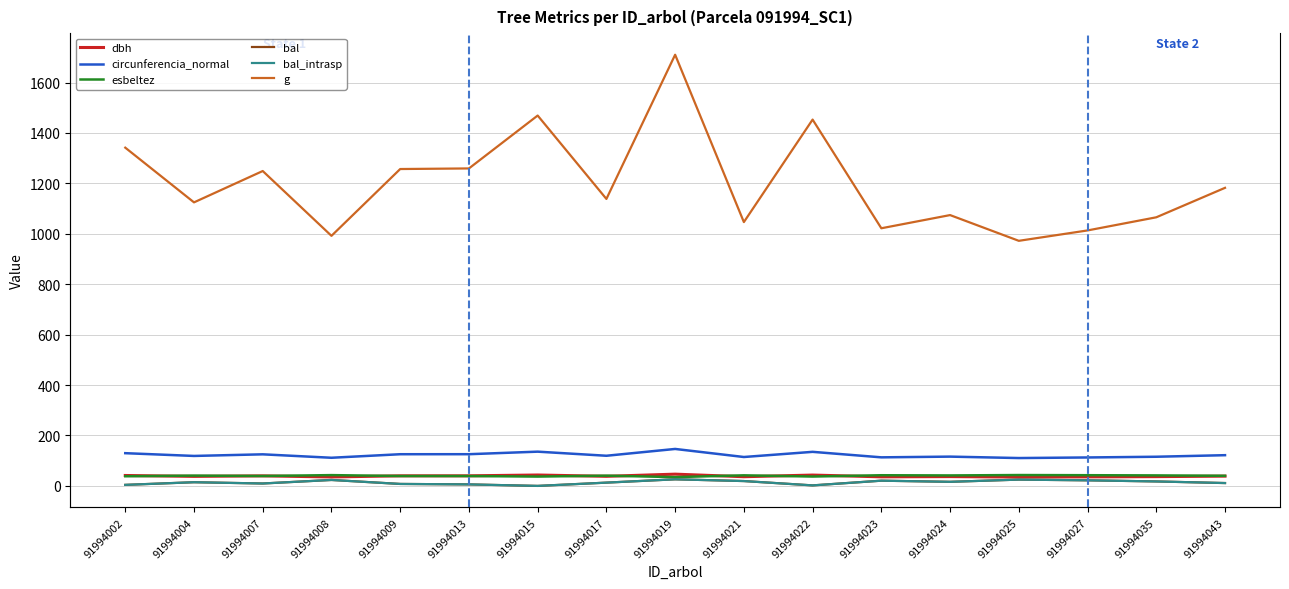

What are all the series names shown in the legend?

dbh, circunferencia_normal, esbeltez, bal, bal_intrasp, g